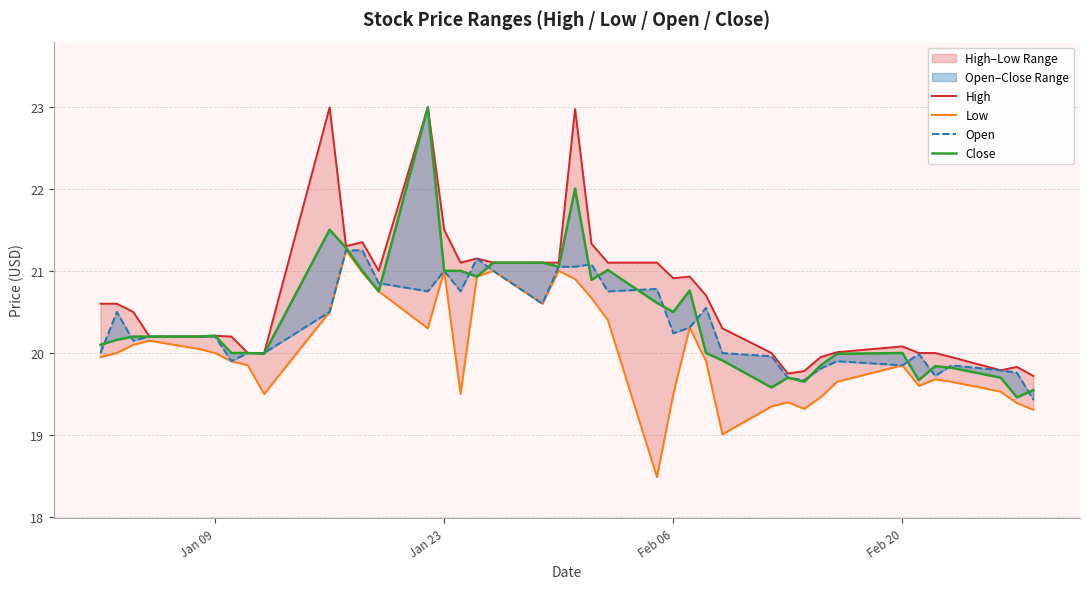

How many data points in Low are above 19?

39